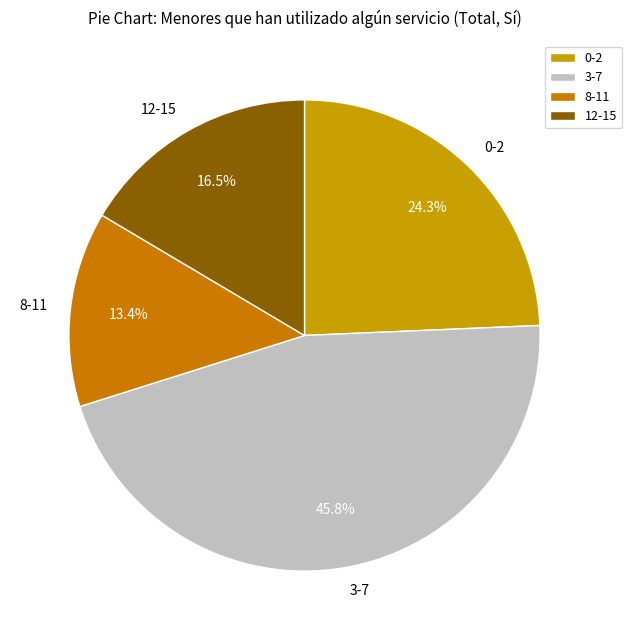

To the nearest percent, what portion does 8-11 represent?

13%